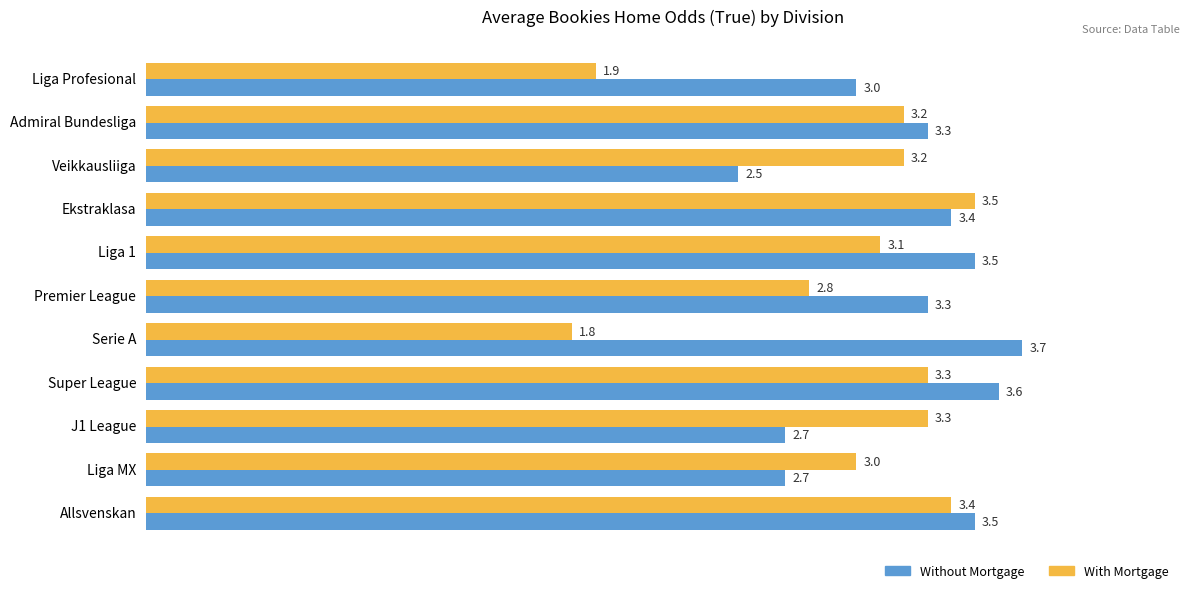

Which category has the lowest value in the Without Mortgage series?

Veikkausliiga